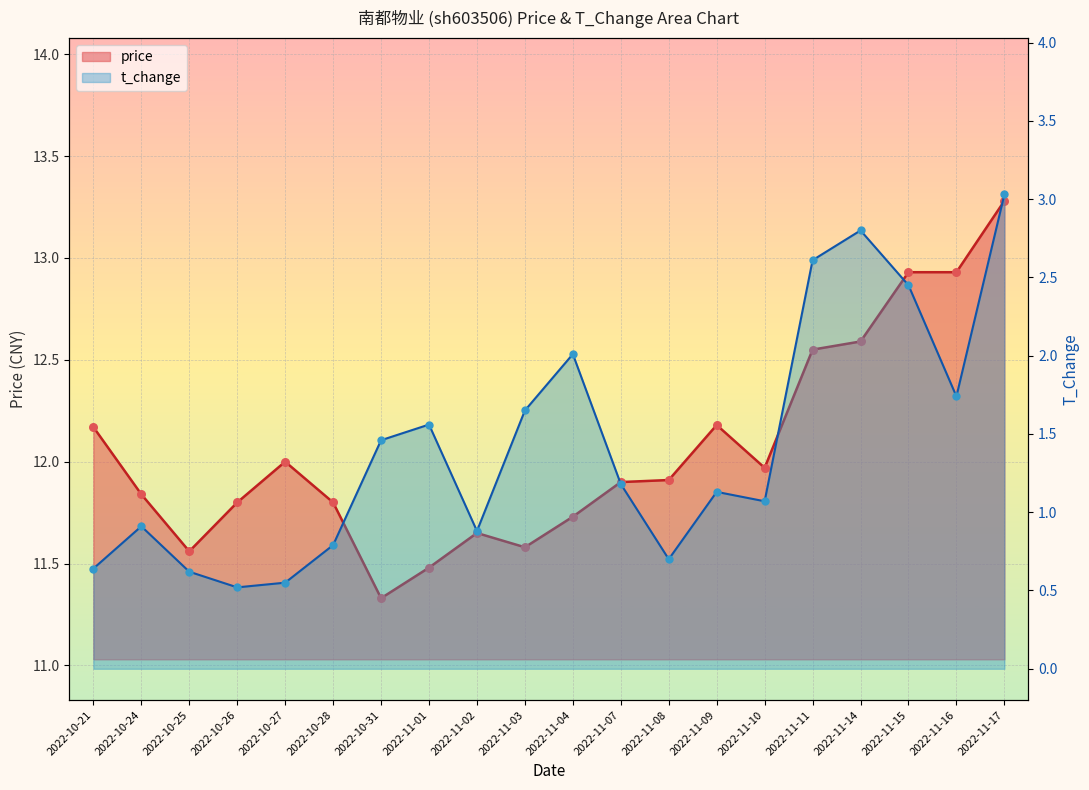

At how many categories does at least one series exceed 5?

20